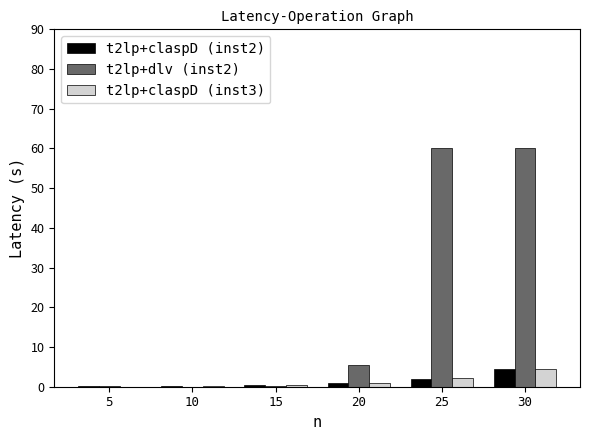

What is the total value across all series at 10?

0.2